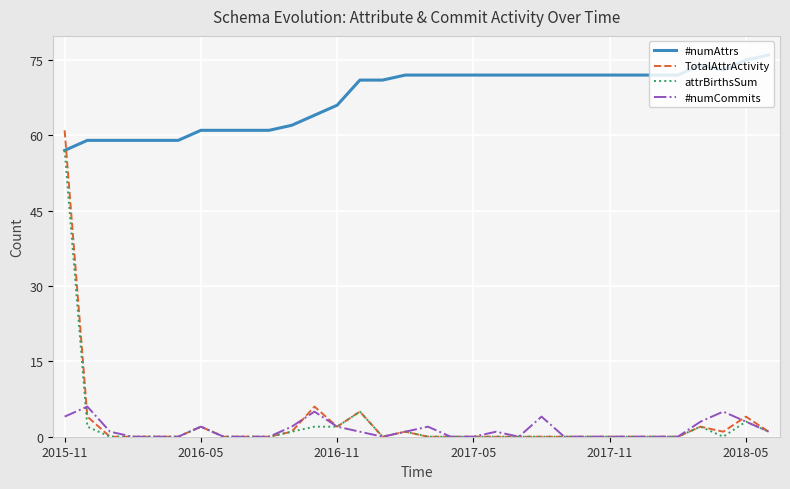

What is the average value of the TotalAttrActivity series?

3